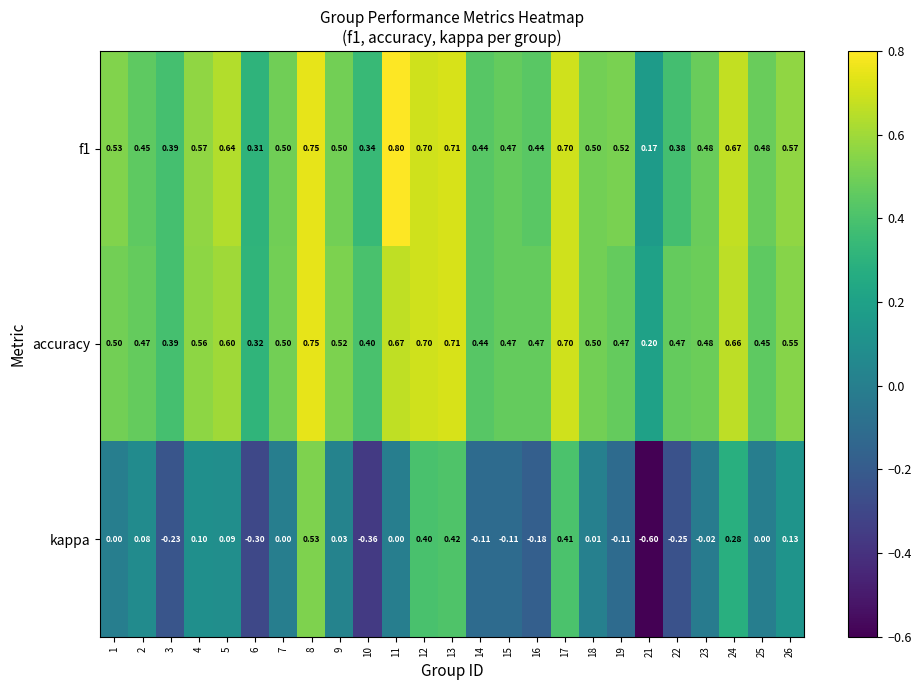

Is the value of accuracy at 6 greater than the value of f1 at 2?

No